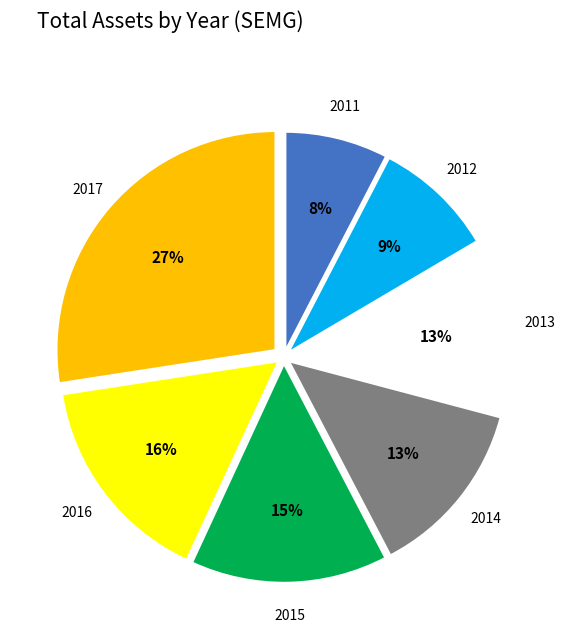

Approximately how many times larger is the value at 2013 compared to 2014?

1.0